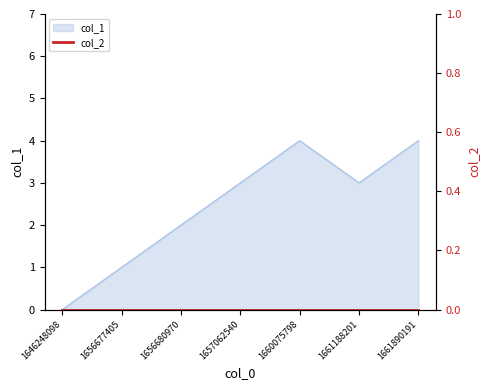

The value at 1661890191 is 1. True or false?

False